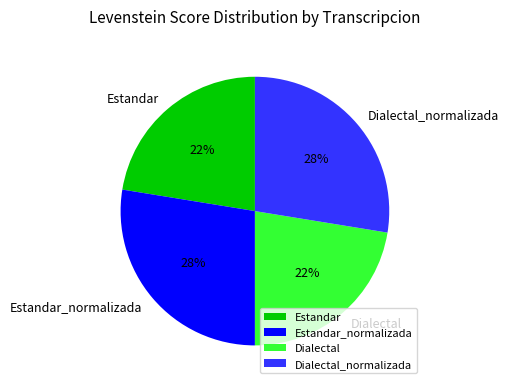

Does any single category account for the majority?

No